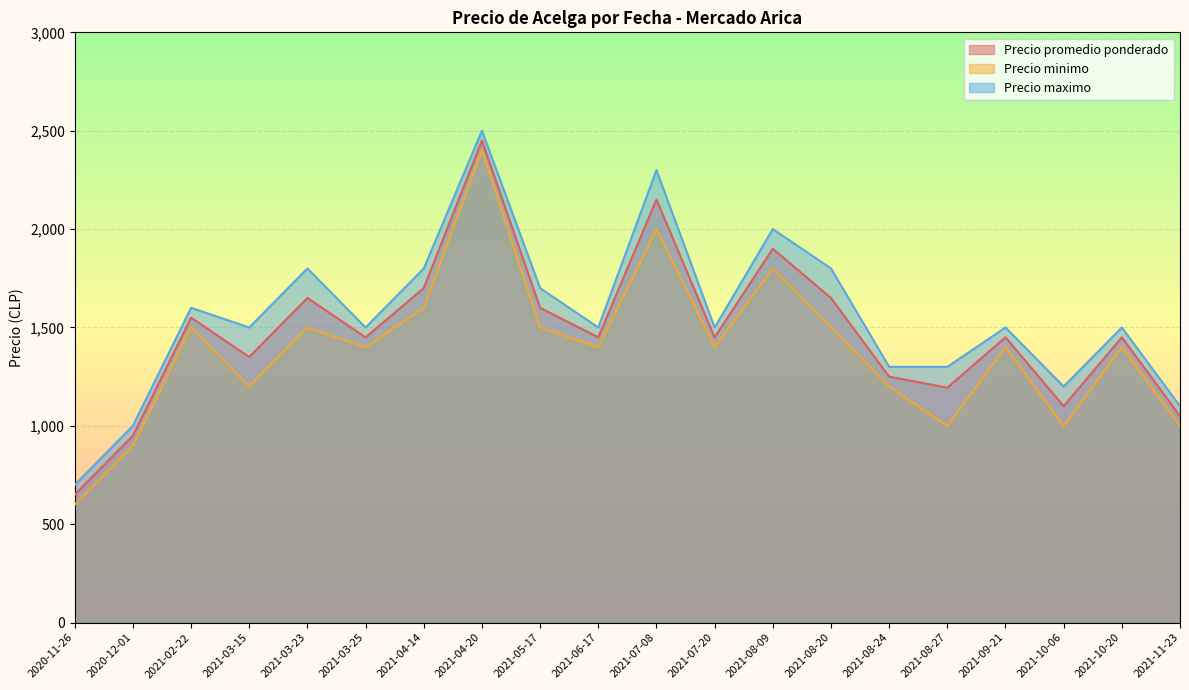

Which series has the widest spread of values?

Precio promedio ponderado